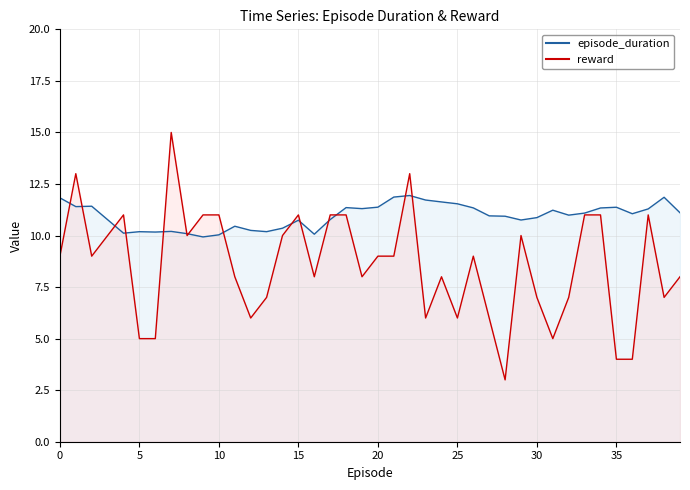

How many times do reward and episode_duration cross each other?

14